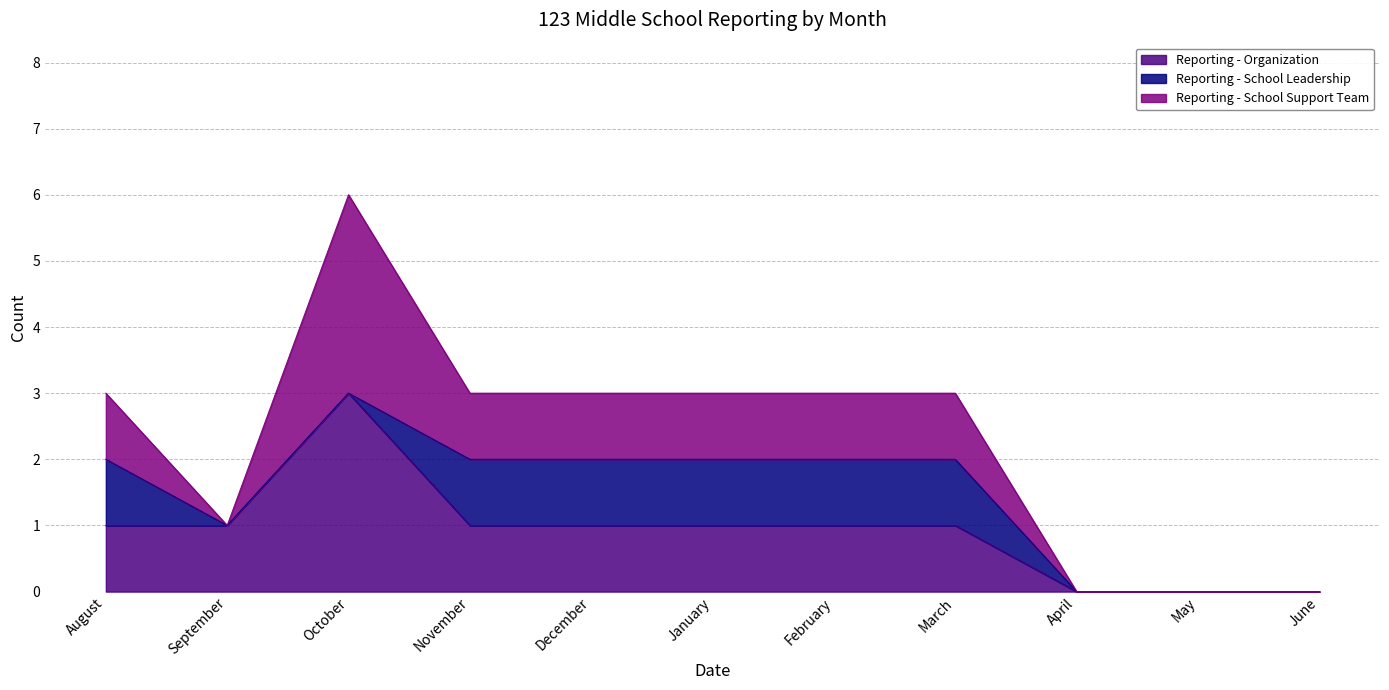

Where does the Reporting - School Support Team series first go above 1?

October